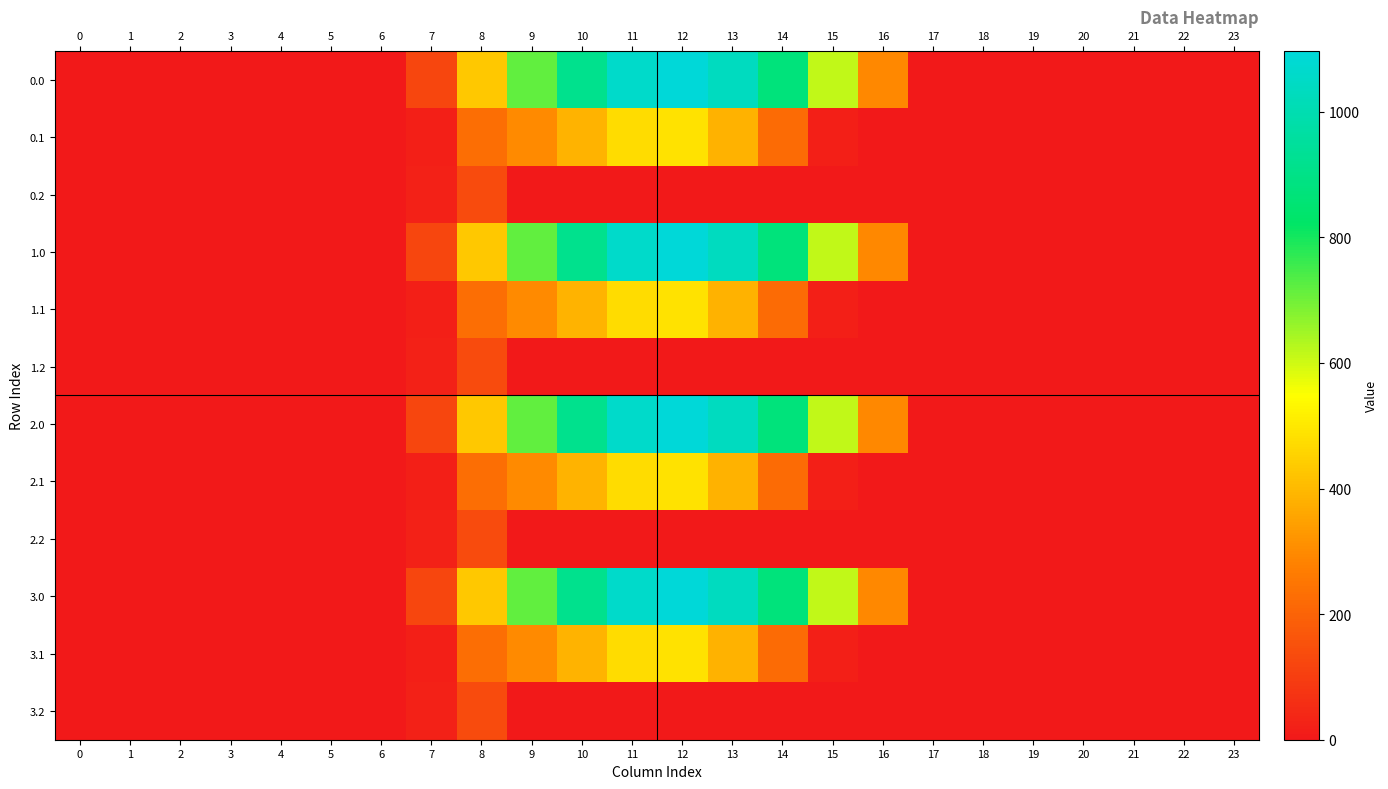

Reading left to right, what are all the values shown in this chart?

0.0: 0=0.0	1=0.0	2=0.0	3=0.0	4=0.0	5=0.0	6=0.0	7=120.6	8=430.3	9=716.9	10=916.2	11=1060.3	12=1096.7	13=1032.9	14=870.6	15=615.9	16=294.5	17=0.0	18=0.0	19=0.0	20=0.0	21=0.0	22=0.0	23=0.0
0.1: 0=0.0	1=0.0	2=0.0	3=0.0	4=0.0	5=0.0	6=0.0	7=17.7	8=227.5	9=295.9	10=388.1	11=471.7	12=485.4	13=382.7	14=219.2	15=17.3	16=0.0	17=0.0	18=0.0	19=0.0	20=0.0	21=0.0	22=0.0	23=0.0
0.2: 0=0.0	1=0.0	2=0.0	3=0.0	4=0.0	5=0.0	6=0.0	7=22.3	8=134.2	9=0.0	10=0.0	11=0.0	12=0.0	13=0.0	14=0.0	15=0.0	16=0.0	17=0.0	18=0.0	19=0.0	20=0.0	21=0.0	22=0.0	23=0.0
1.0: 0=0.0	1=0.0	2=0.0	3=0.0	4=0.0	5=0.0	6=0.0	7=120.6	8=430.3	9=716.9	10=916.2	11=1060.3	12=1096.7	13=1032.9	14=870.6	15=615.9	16=294.5	17=0.0	18=0.0	19=0.0	20=0.0	21=0.0	22=0.0	23=0.0
1.1: 0=0.0	1=0.0	2=0.0	3=0.0	4=0.0	5=0.0	6=0.0	7=17.7	8=227.5	9=295.9	10=388.1	11=471.7	12=485.4	13=382.7	14=219.2	15=17.3	16=0.0	17=0.0	18=0.0	19=0.0	20=0.0	21=0.0	22=0.0	23=0.0
1.2: 0=0.0	1=0.0	2=0.0	3=0.0	4=0.0	5=0.0	6=0.0	7=22.3	8=134.2	9=0.0	10=0.0	11=0.0	12=0.0	13=0.0	14=0.0	15=0.0	16=0.0	17=0.0	18=0.0	19=0.0	20=0.0	21=0.0	22=0.0	23=0.0
2.0: 0=0.0	1=0.0	2=0.0	3=0.0	4=0.0	5=0.0	6=0.0	7=120.6	8=430.3	9=716.9	10=916.2	11=1060.3	12=1096.7	13=1032.9	14=870.6	15=615.9	16=294.5	17=0.0	18=0.0	19=0.0	20=0.0	21=0.0	22=0.0	23=0.0
2.1: 0=0.0	1=0.0	2=0.0	3=0.0	4=0.0	5=0.0	6=0.0	7=17.7	8=227.5	9=295.9	10=388.1	11=471.7	12=485.4	13=382.7	14=219.2	15=17.3	16=0.0	17=0.0	18=0.0	19=0.0	20=0.0	21=0.0	22=0.0	23=0.0
2.2: 0=0.0	1=0.0	2=0.0	3=0.0	4=0.0	5=0.0	6=0.0	7=22.3	8=134.2	9=0.0	10=0.0	11=0.0	12=0.0	13=0.0	14=0.0	15=0.0	16=0.0	17=0.0	18=0.0	19=0.0	20=0.0	21=0.0	22=0.0	23=0.0
3.0: 0=0.0	1=0.0	2=0.0	3=0.0	4=0.0	5=0.0	6=0.0	7=120.6	8=430.3	9=716.9	10=916.2	11=1060.3	12=1096.7	13=1032.9	14=870.6	15=615.9	16=294.5	17=0.0	18=0.0	19=0.0	20=0.0	21=0.0	22=0.0	23=0.0
3.1: 0=0.0	1=0.0	2=0.0	3=0.0	4=0.0	5=0.0	6=0.0	7=17.7	8=227.5	9=295.9	10=388.1	11=471.7	12=485.4	13=382.7	14=219.2	15=17.3	16=0.0	17=0.0	18=0.0	19=0.0	20=0.0	21=0.0	22=0.0	23=0.0
3.2: 0=0.0	1=0.0	2=0.0	3=0.0	4=0.0	5=0.0	6=0.0	7=22.3	8=134.2	9=0.0	10=0.0	11=0.0	12=0.0	13=0.0	14=0.0	15=0.0	16=0.0	17=0.0	18=0.0	19=0.0	20=0.0	21=0.0	22=0.0	23=0.0